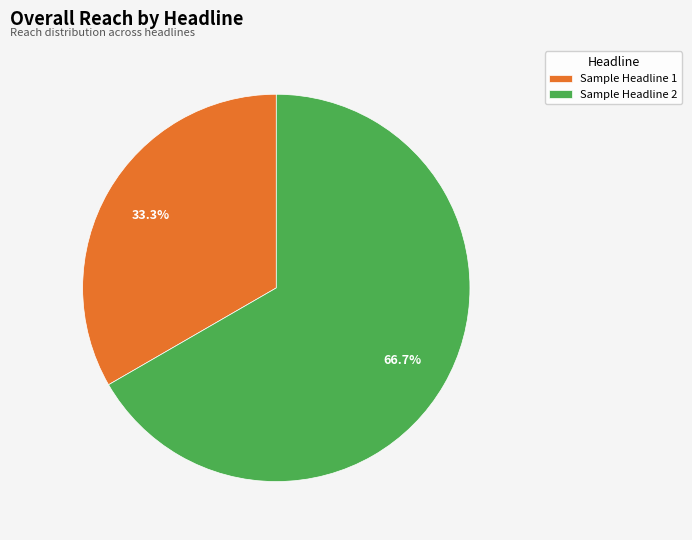

Is Sample Headline 1 the majority of the pie?

No